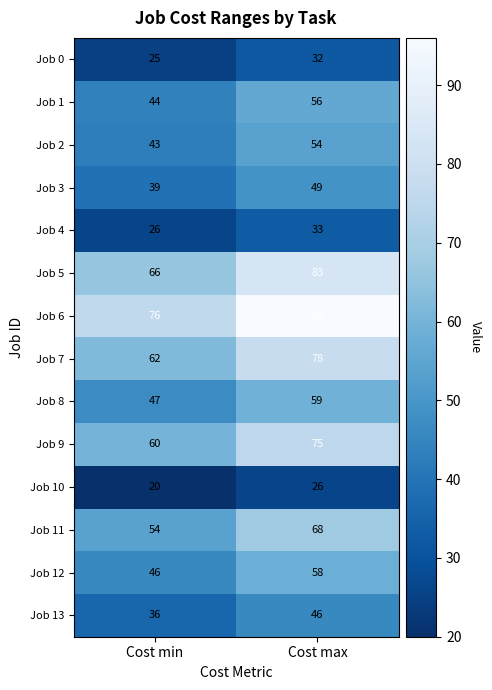

Reading left to right, transcribe all the data shown in this chart.

Job 0: 25	32
Job 1: 44	56
Job 2: 43	54
Job 3: 39	49
Job 4: 26	33
Job 5: 66	83
Job 6: 76	96
Job 7: 62	78
Job 8: 47	59
Job 9: 60	75
Job 10: 20	26
Job 11: 54	68
Job 12: 46	58
Job 13: 36	46